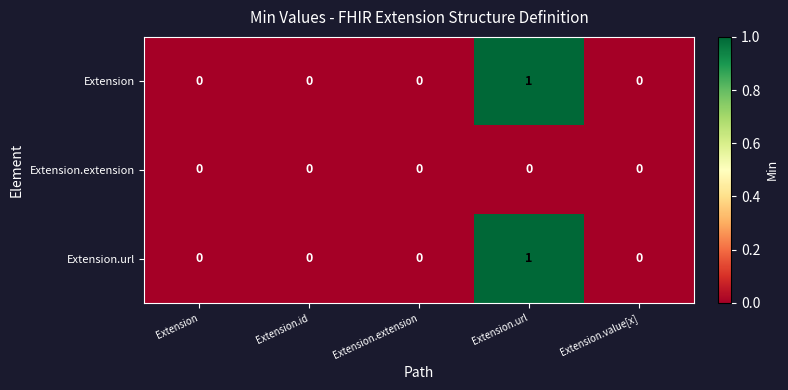

How many distinct data groups are displayed?

3